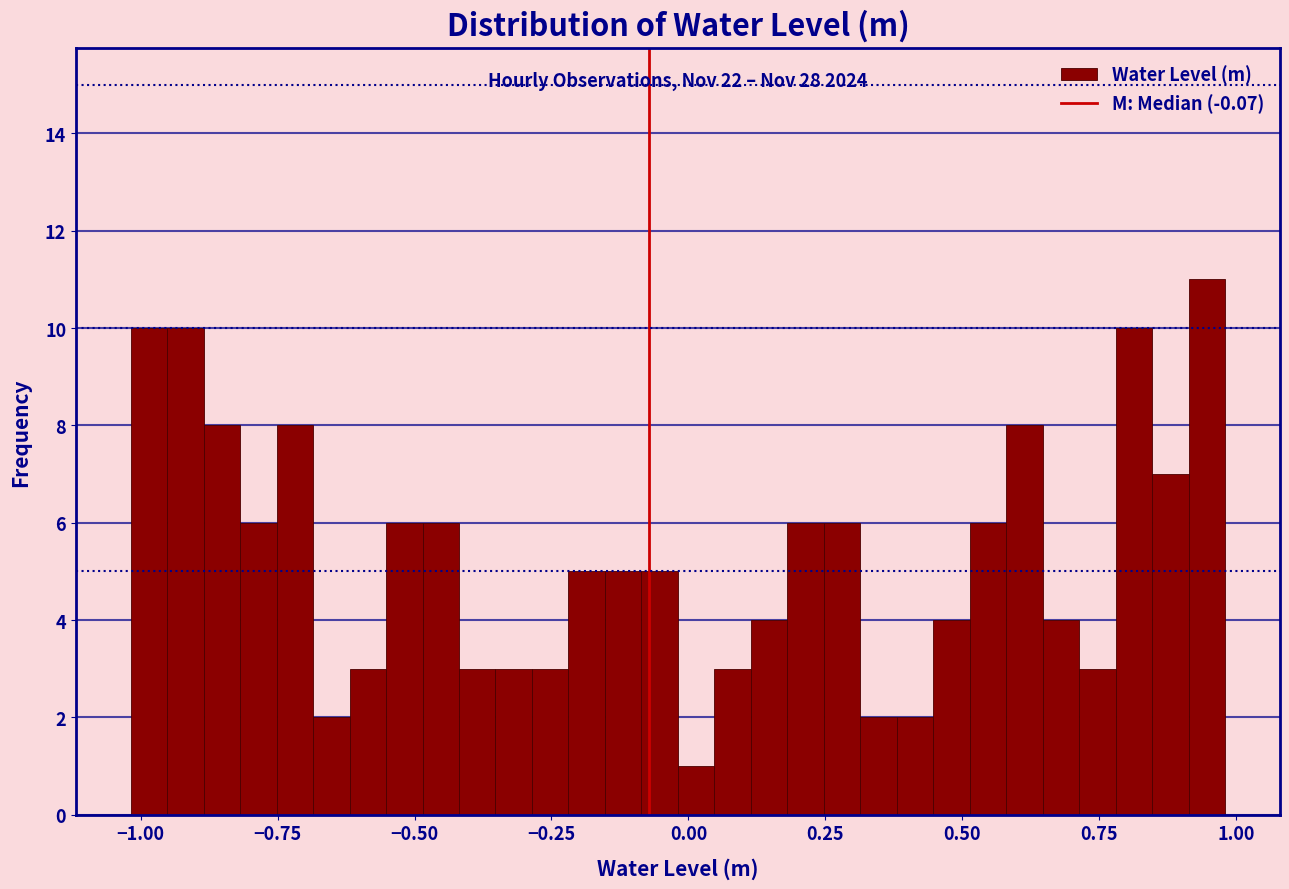

Around what value on the x-axis is the tallest bar? Give the approximate position of its centre, as read against the axis.

0.95